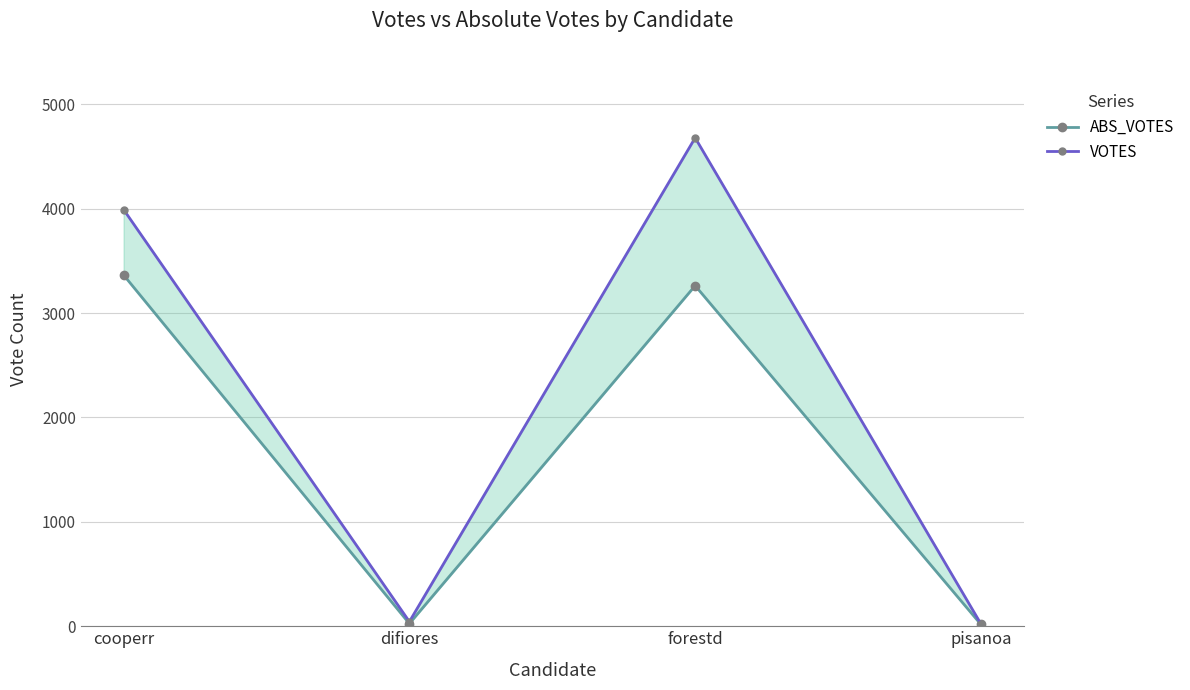

Does the chart display data point markers on the line(s)?

Yes